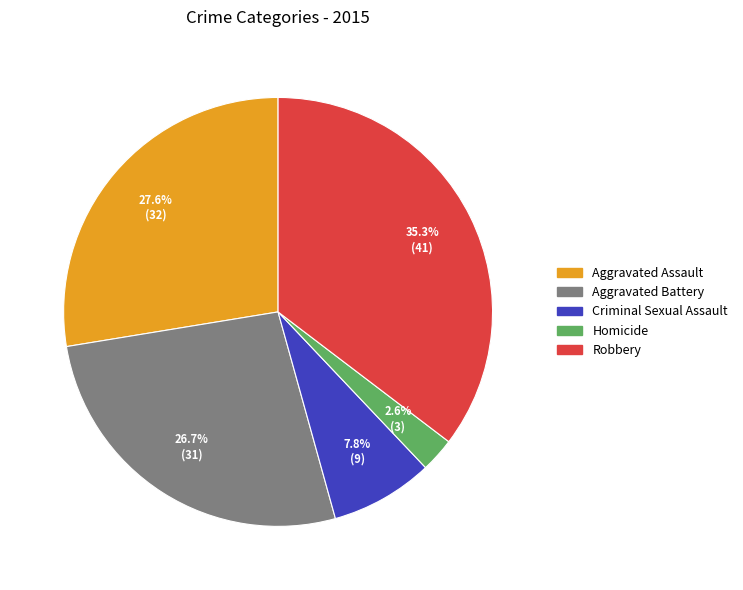

Approximately how many times larger is the value at Aggravated Battery compared to Homicide?

10.3